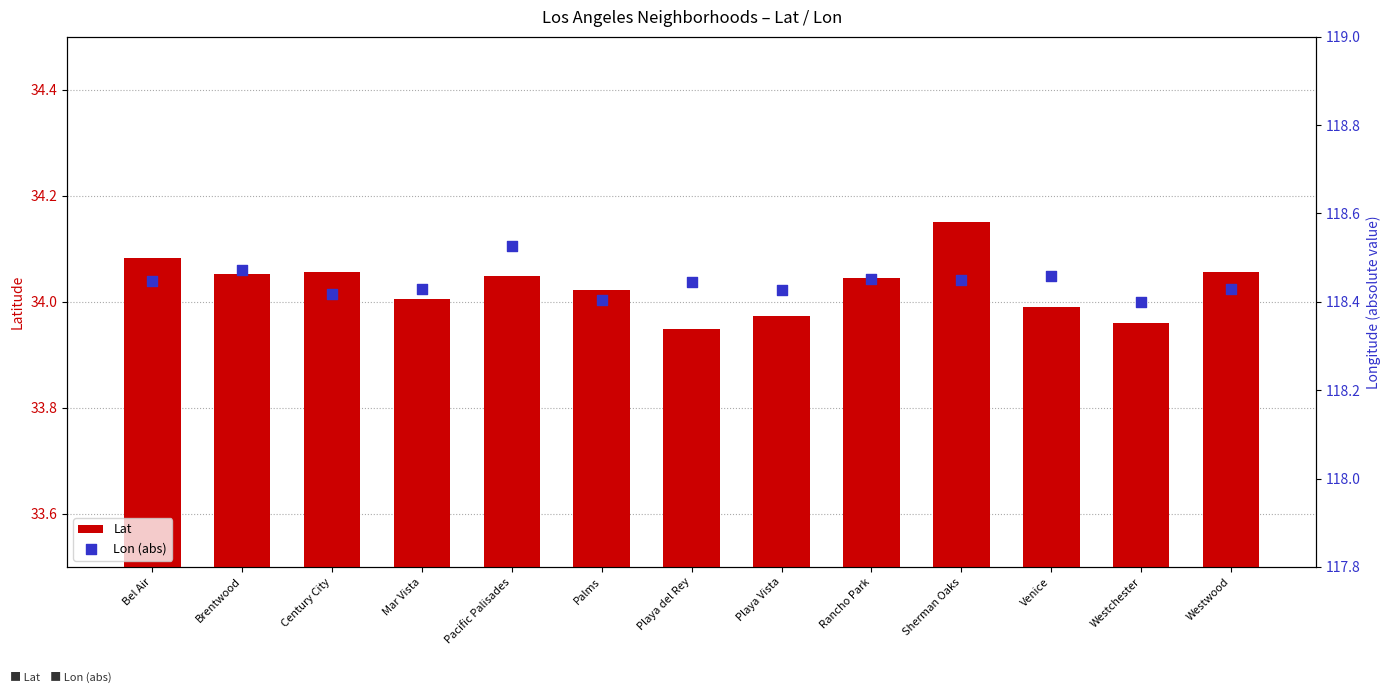

What is the total value across all series at Venice?

152.4